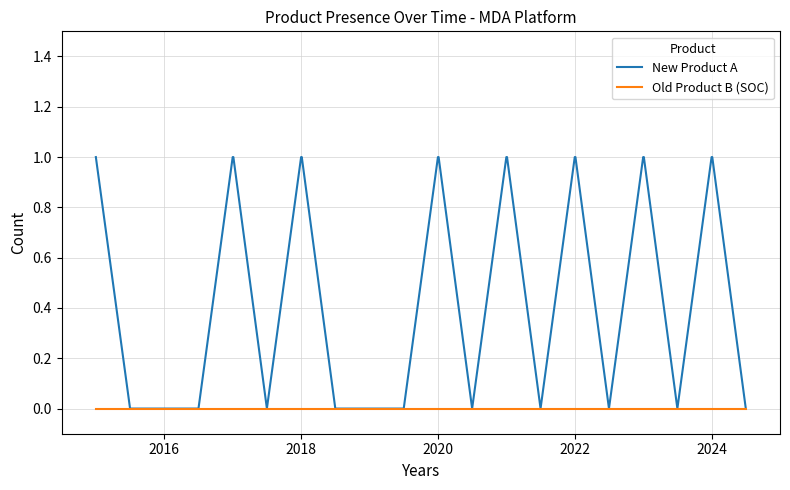

Which series has the largest total across all categories?

New Product A